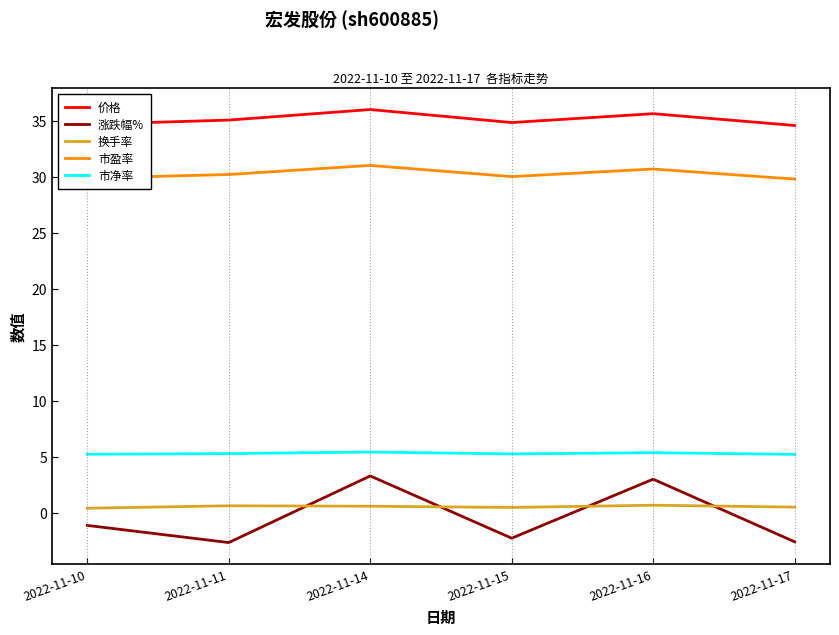

Which series has the widest spread of values?

涨跌幅%